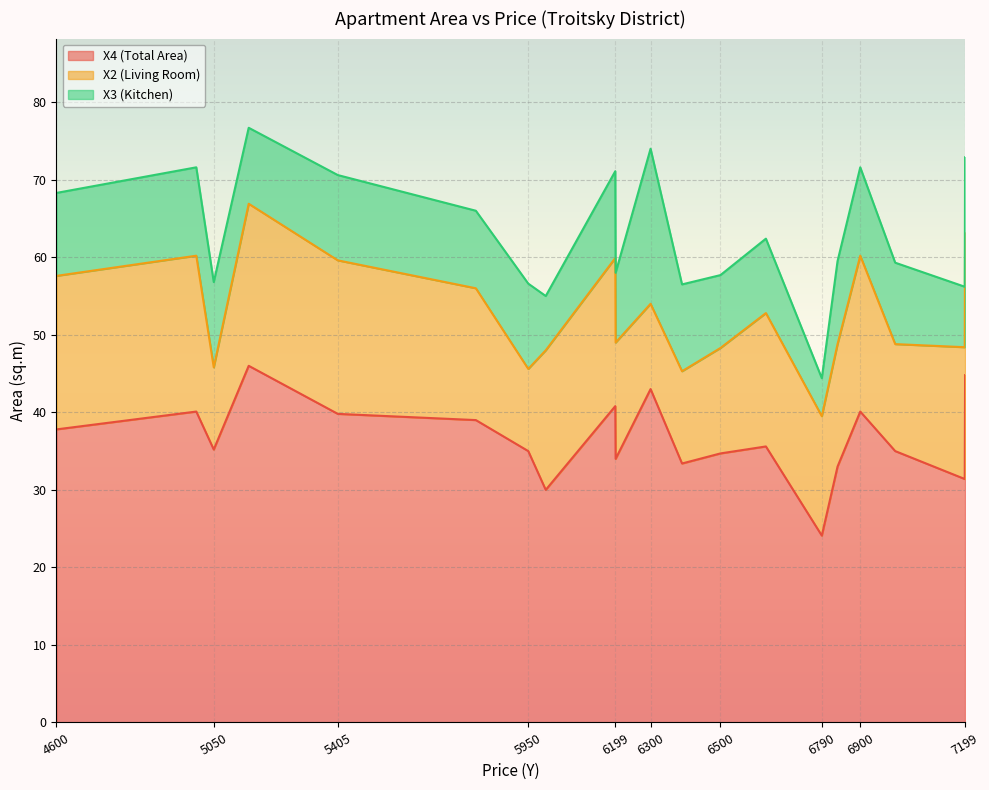

True or false: X3 (Kitchen) and X4 (Total Area) intersect in this chart.

False